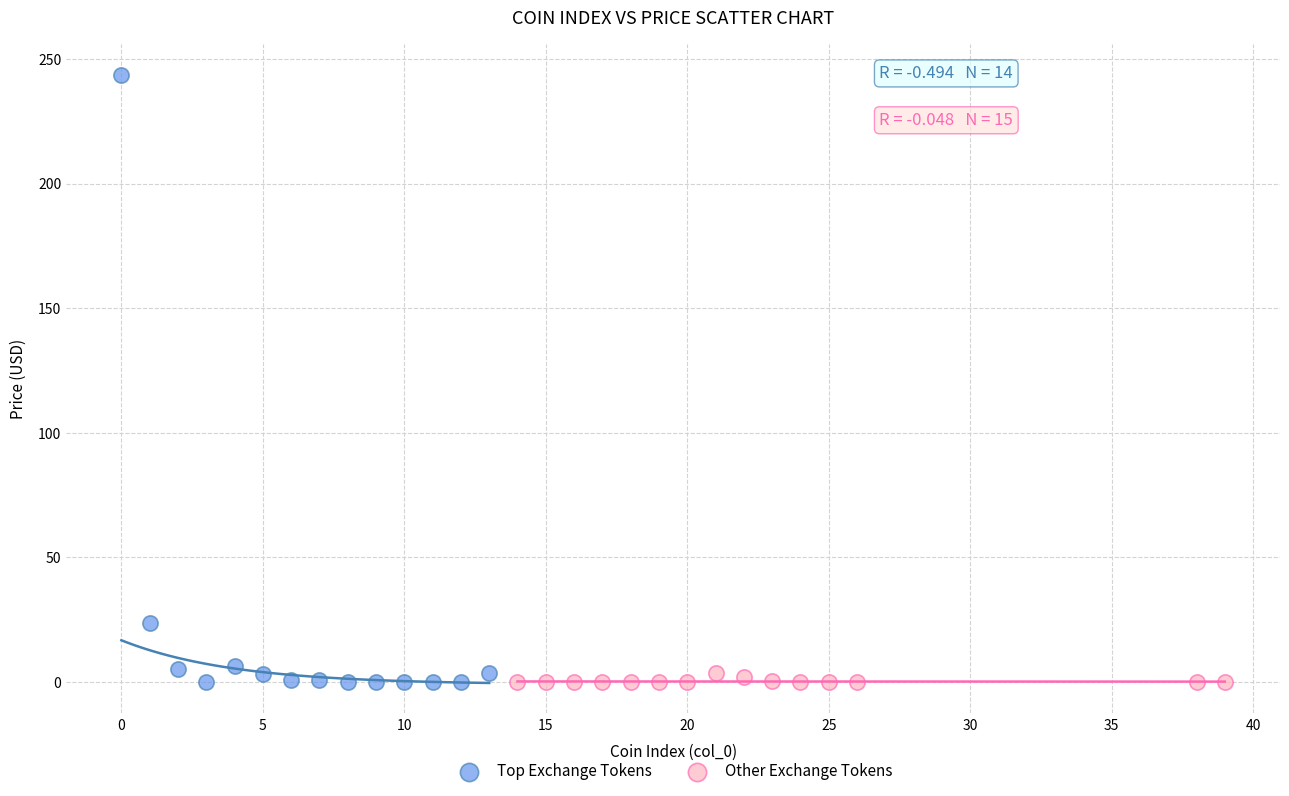

Which series contains the highest Y value?

Top Exchange Tokens